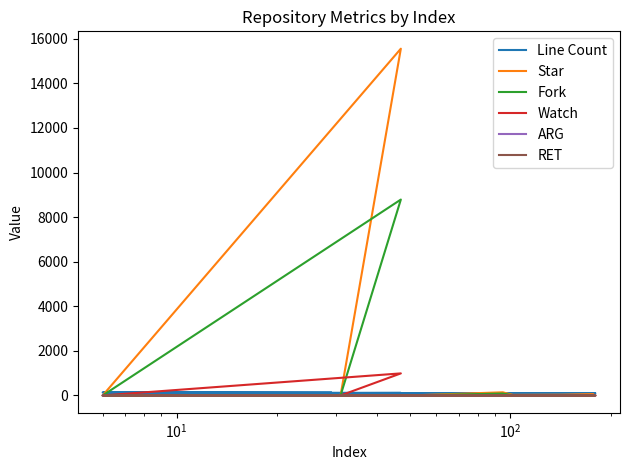

In Star, how many points are lower than both neighbors (excluding endpoints)?

5